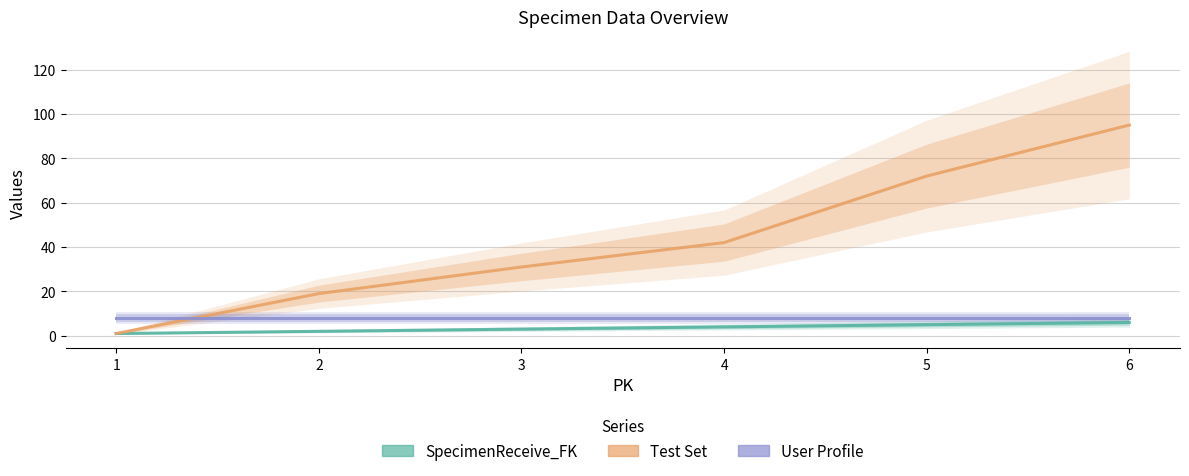

What is the greatest value displayed?

95